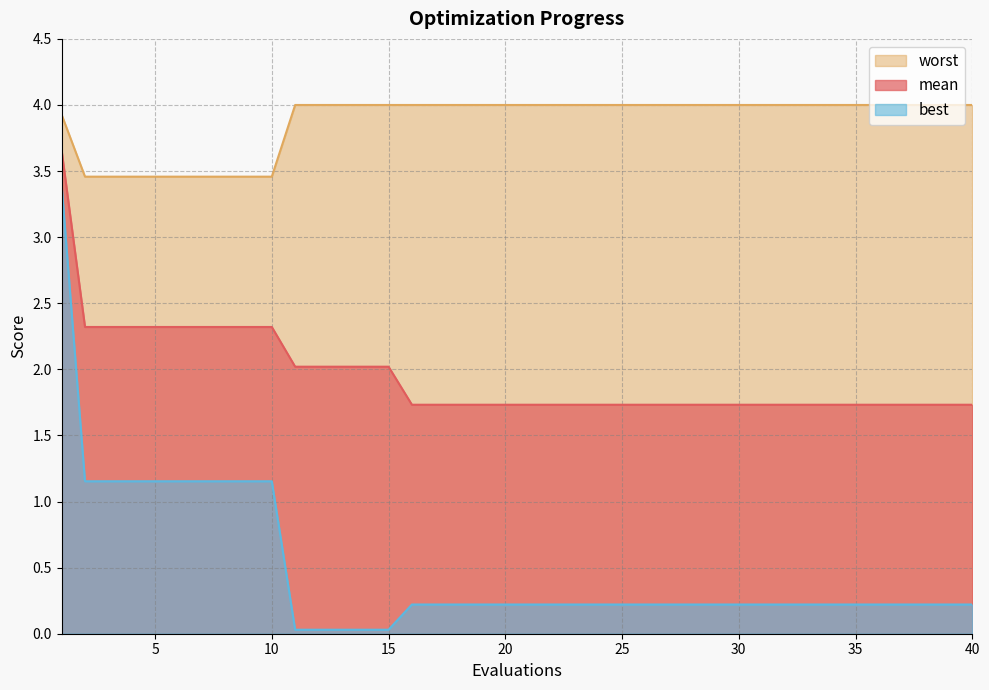

Does the chart have visible grid lines?

Yes